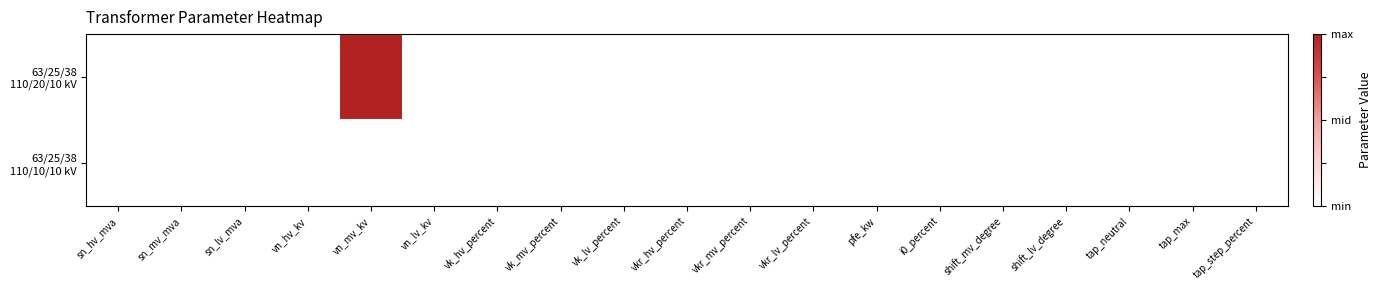

At vkr_lv_percent, list the series in order from largest to smallest.

63/25/38 110/20/10 kV, 63/25/38 110/10/10 kV